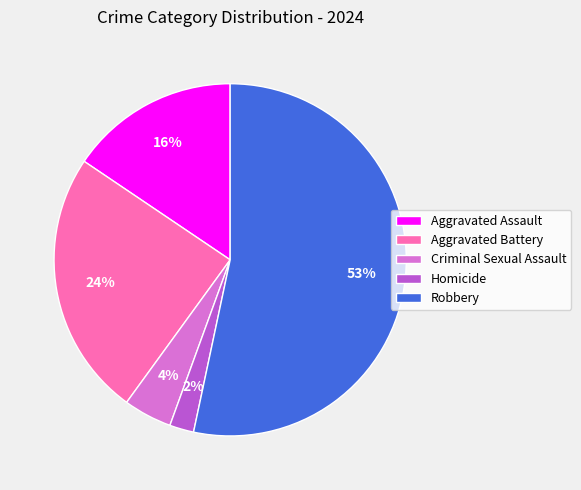

Do Criminal Sexual Assault and Aggravated Battery together represent more than half of the pie?

No